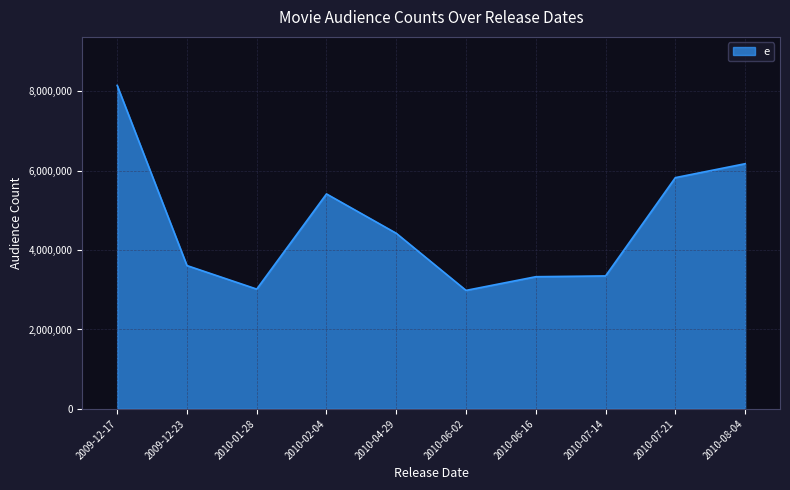

At which label is the value closest to 5568717?

2010-02-04